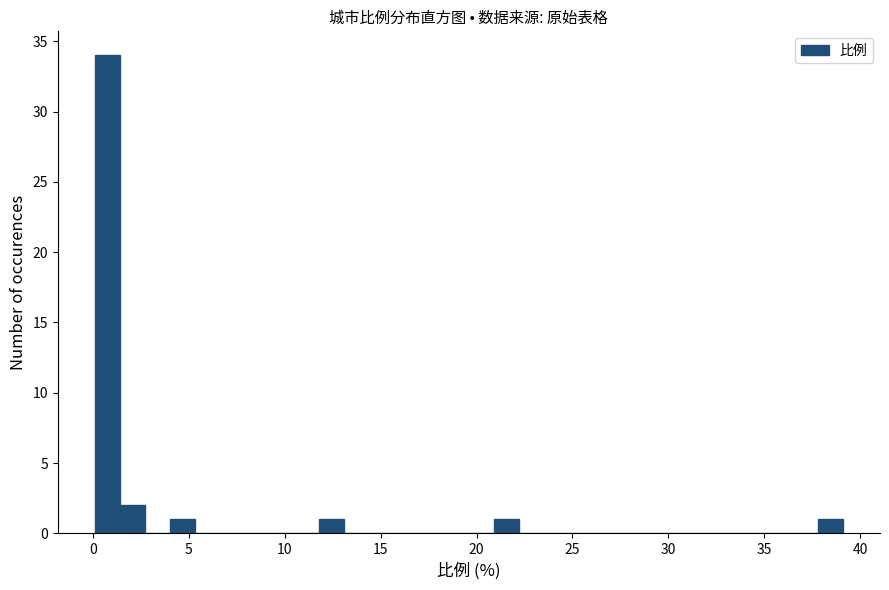

Read against the x-axis, roughly where is the centre of the tallest bar?

1.0